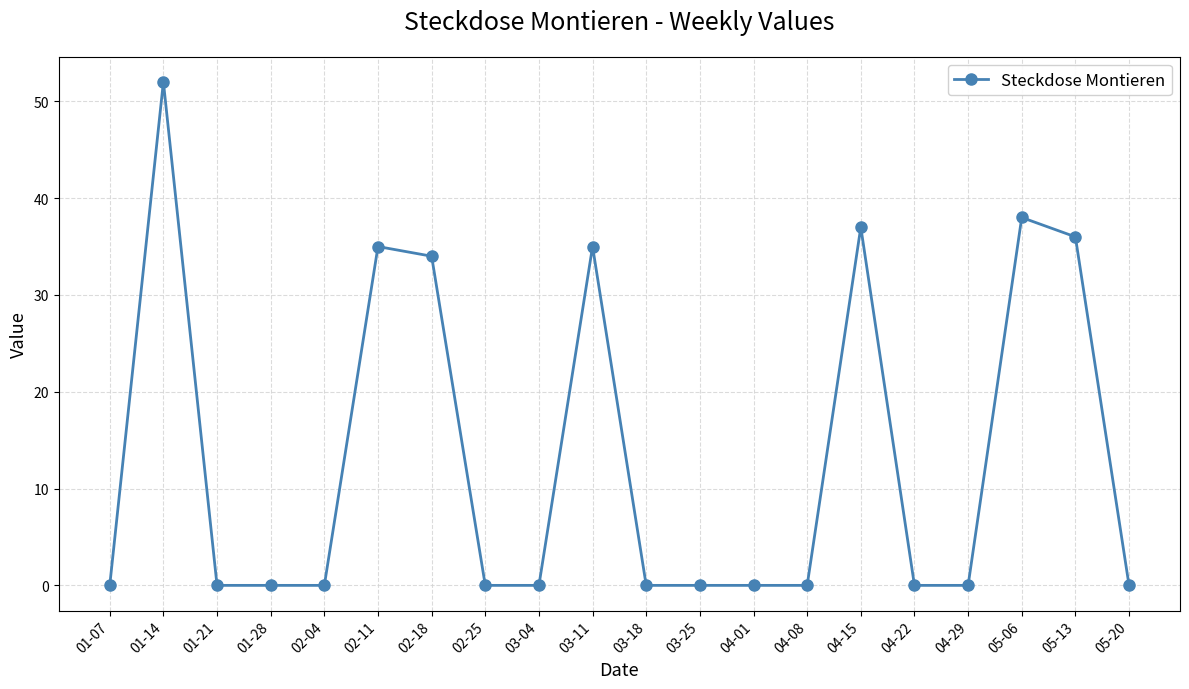

Count the number of data series in this chart.

1